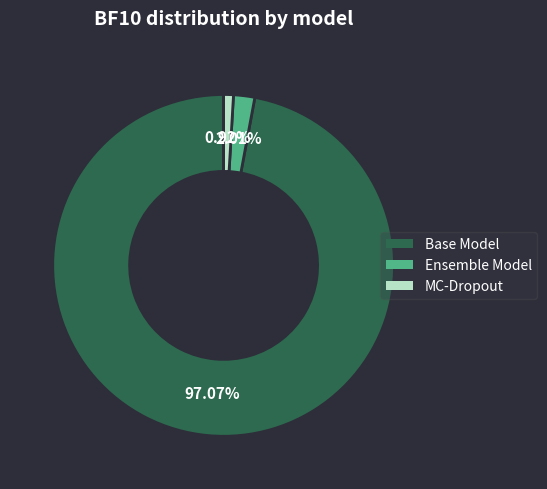

Rank the categories by value from highest to lowest.

Base Model, Ensemble Model, MC-Dropout